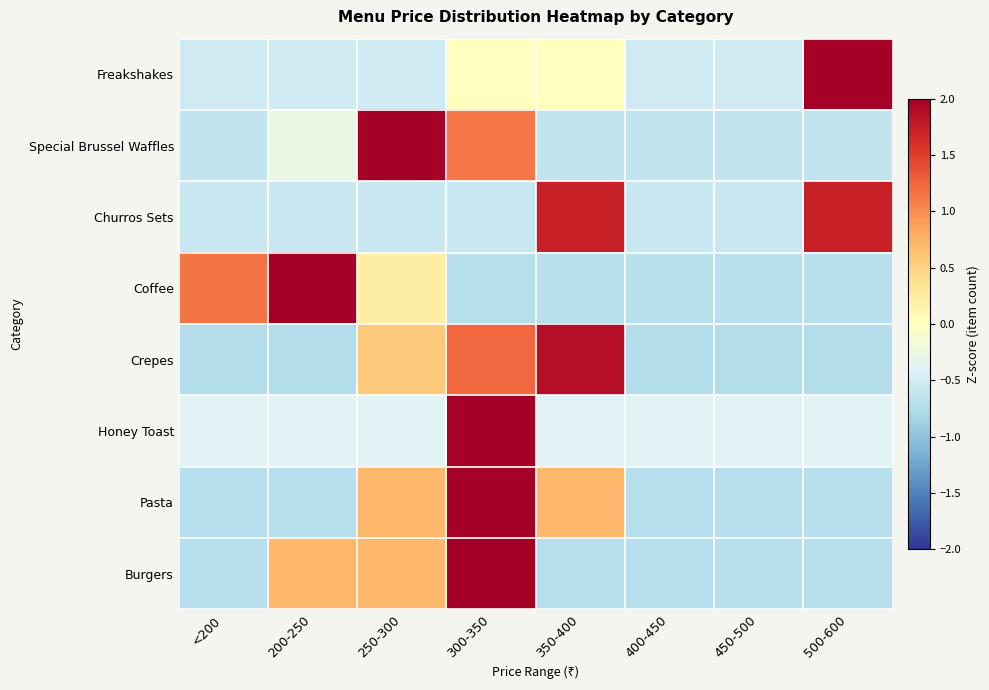

What is the maximum value shown in the chart?

2.6